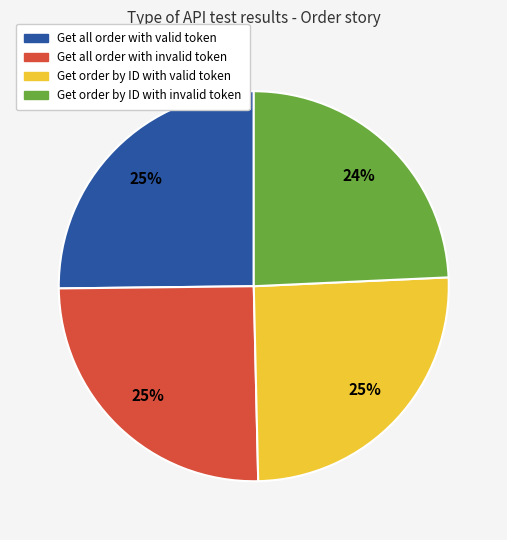

Do Get order by ID with valid token and Get all order with invalid token together represent more than half of the pie?

Yes